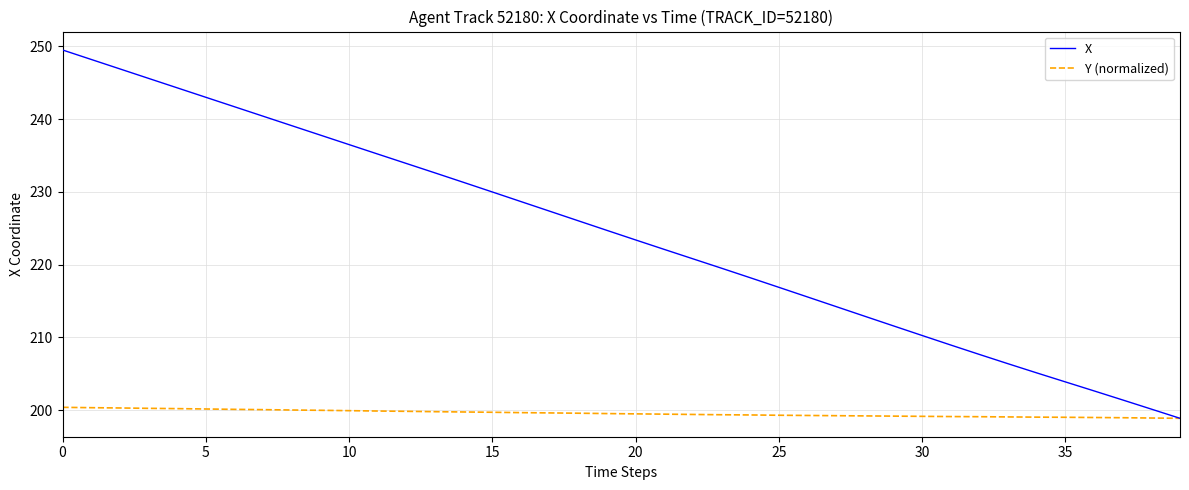

Is this an area chart (filled region under the line)?

No